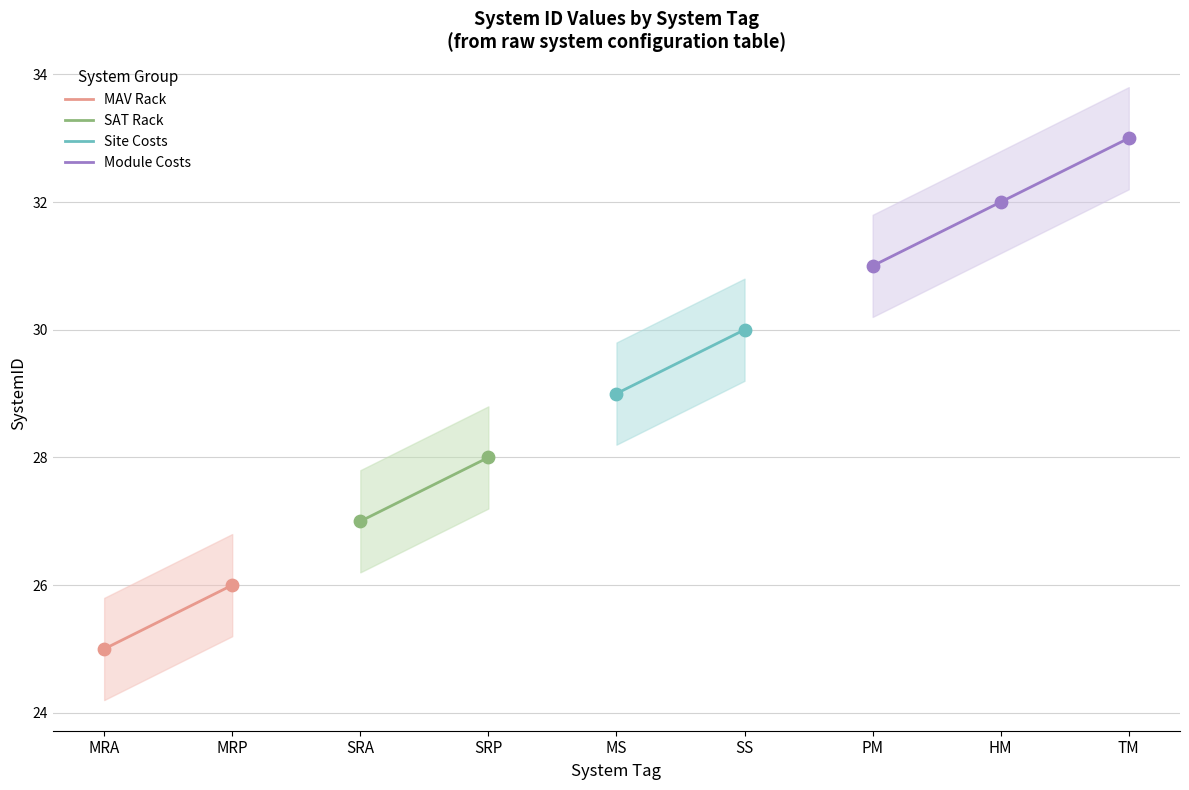

What is the ratio of the value at MRA to the value at SS?

0.8